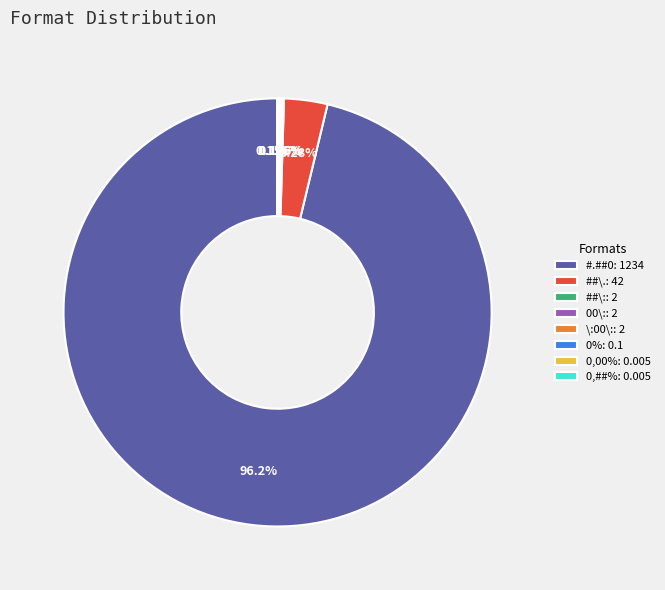

What is the ratio of the value at #.##0: 1234 to the value at ##\.: 42?

29.4